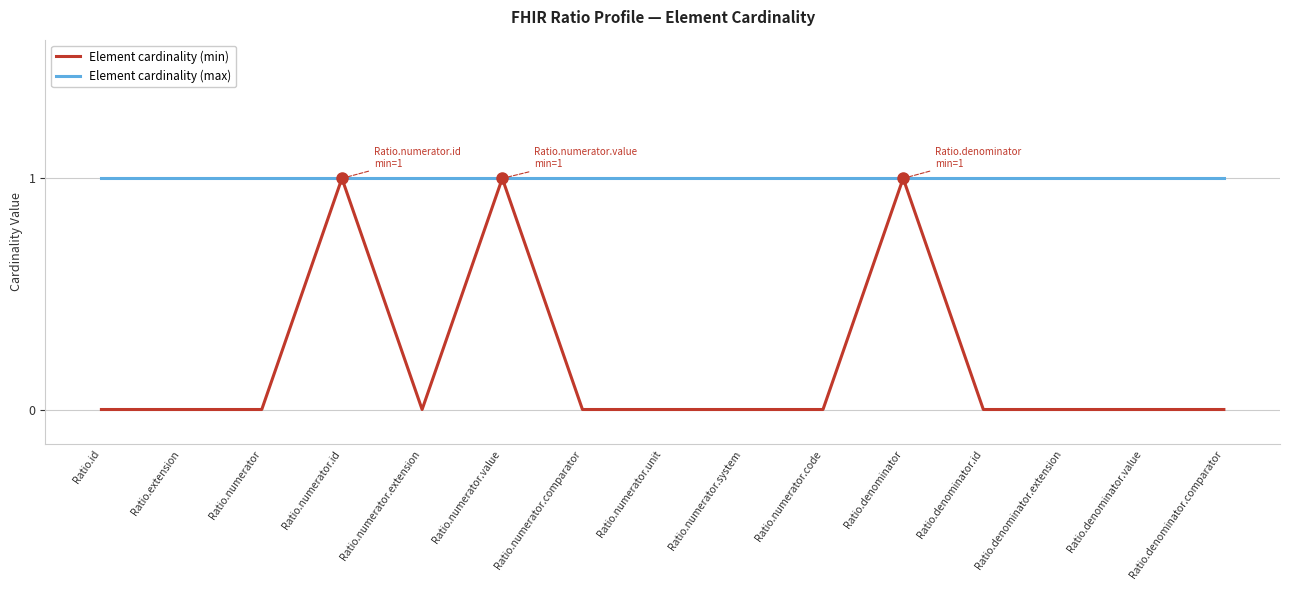

What position from the left is Ratio.numerator.code?

10